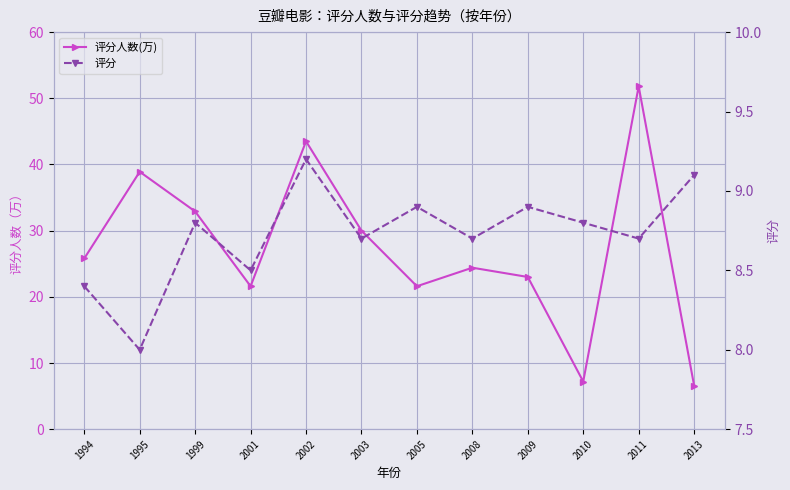

What is the spread (max minus min) of values at 2009?

14.1